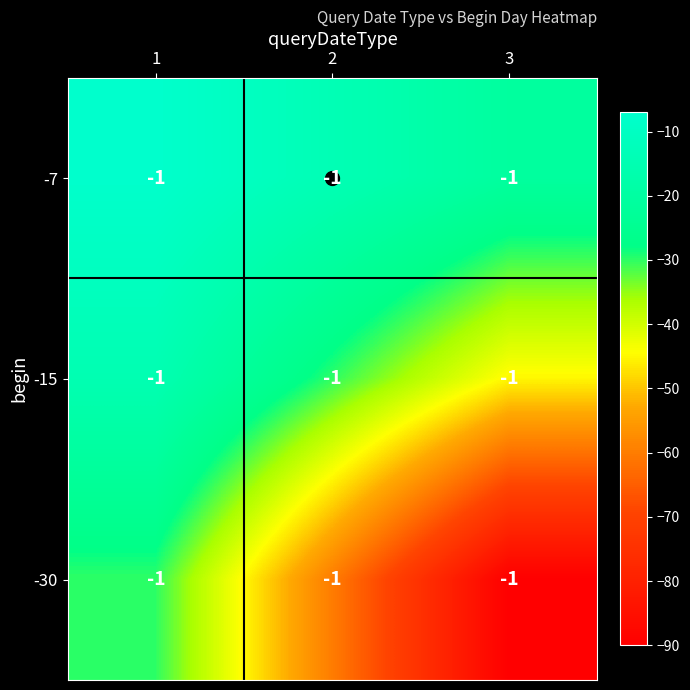

Where does the -7 series first go above -14?

1